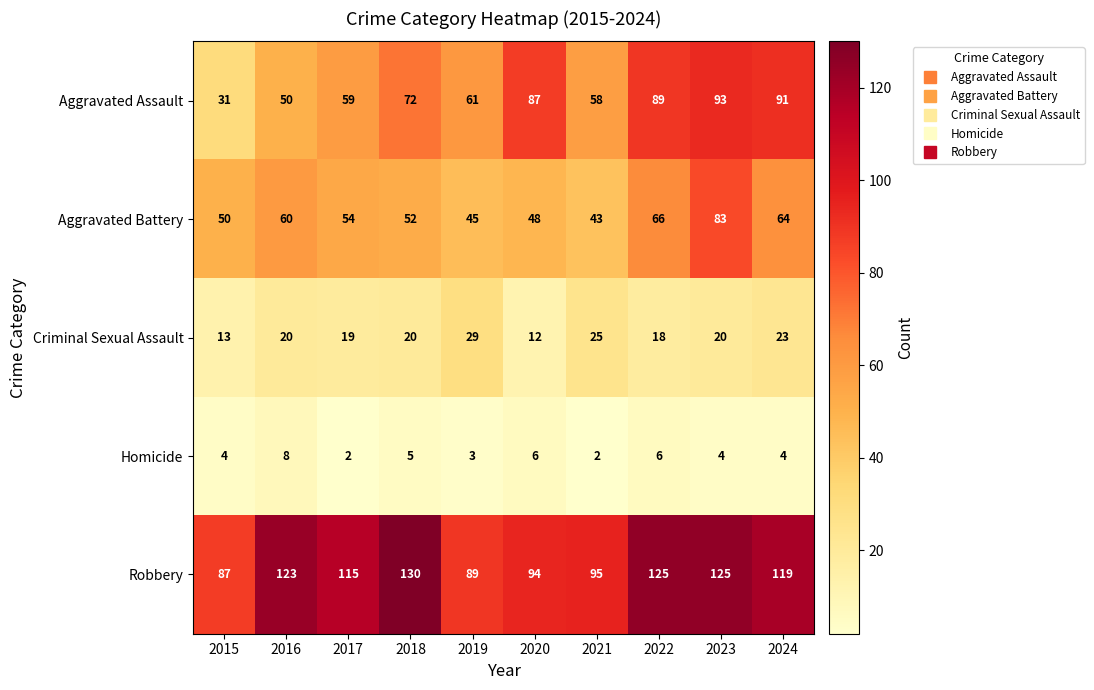

Which series has the largest range (max minus min)?

Aggravated Assault